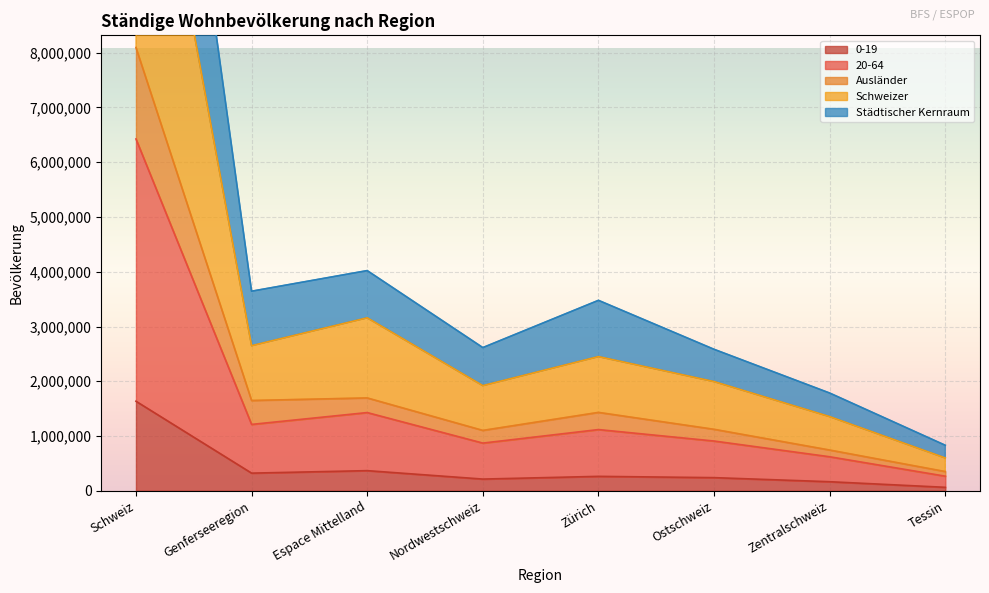

What is the sum of the Städtischer Kernraum values at Ostschweiz and Schweiz?

21542341